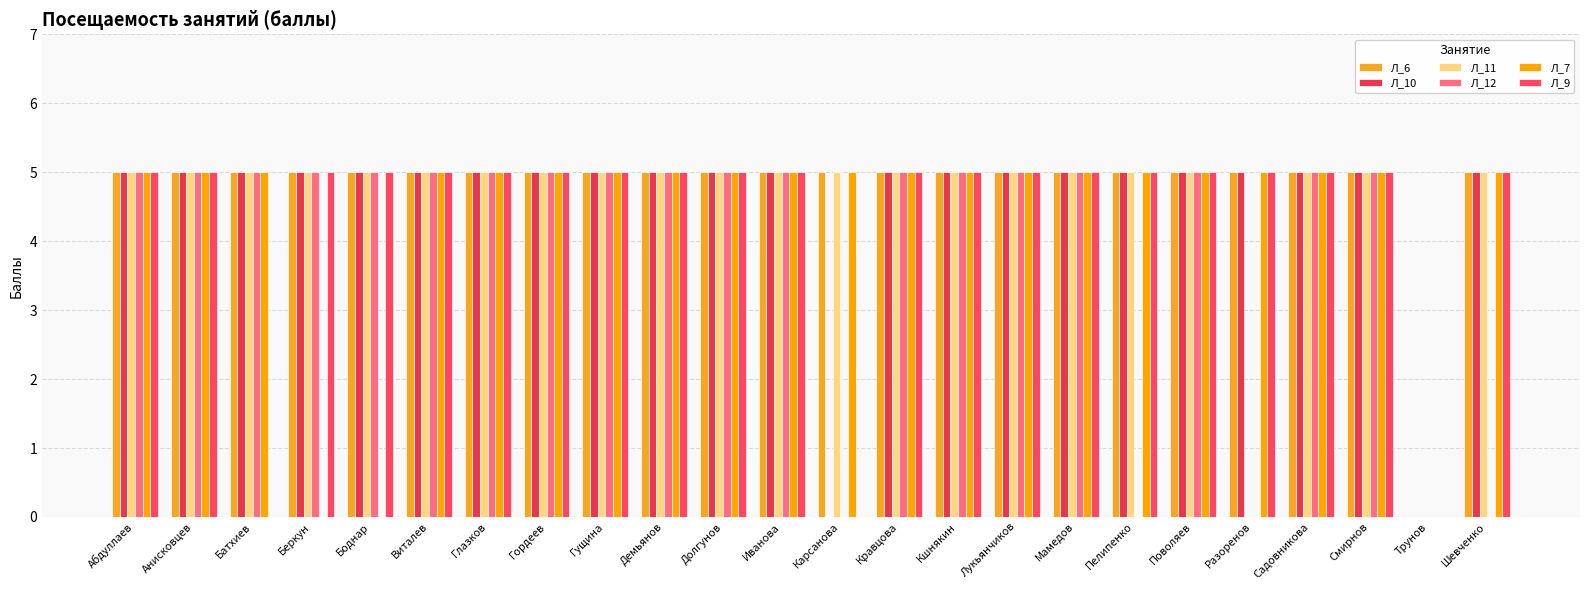

Count the number of categories in the chart.

24